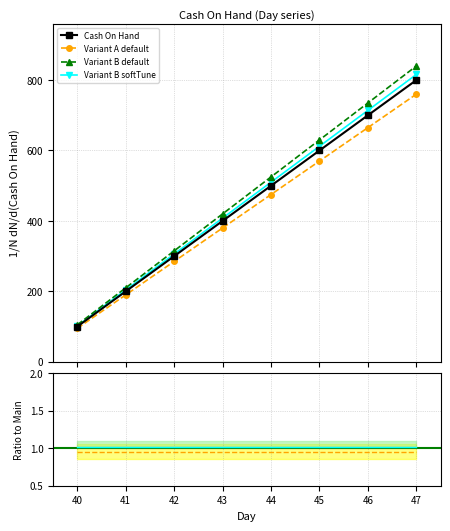

The value at 47 is 531. True or false?

False